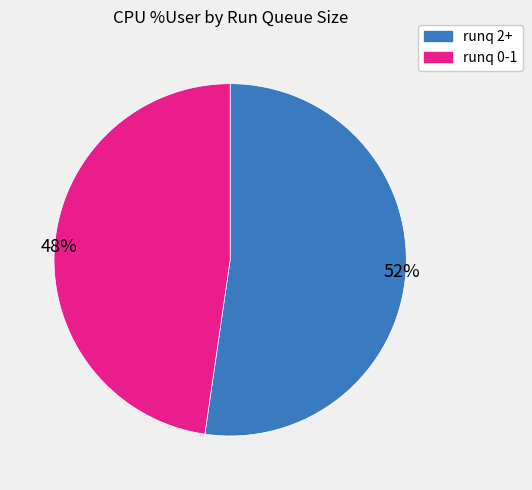

To the nearest percent, what is the average slice percentage?

50%